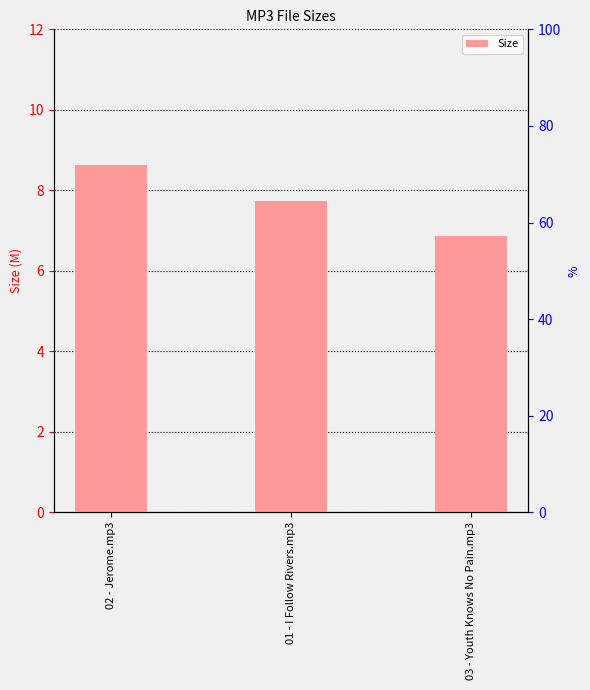

The chart shows a value of 6.9 at 03 - Youth Knows No Pain.mp3. True or false?

True